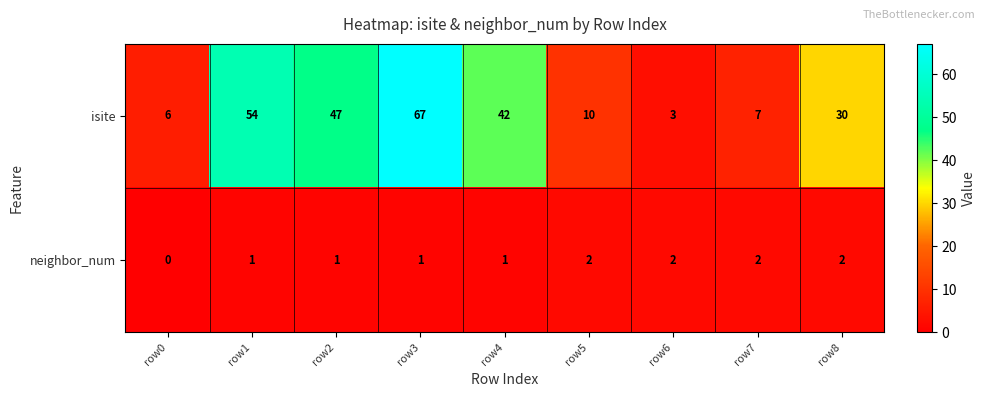

Which label corresponds to the smallest value in the chart?

row0